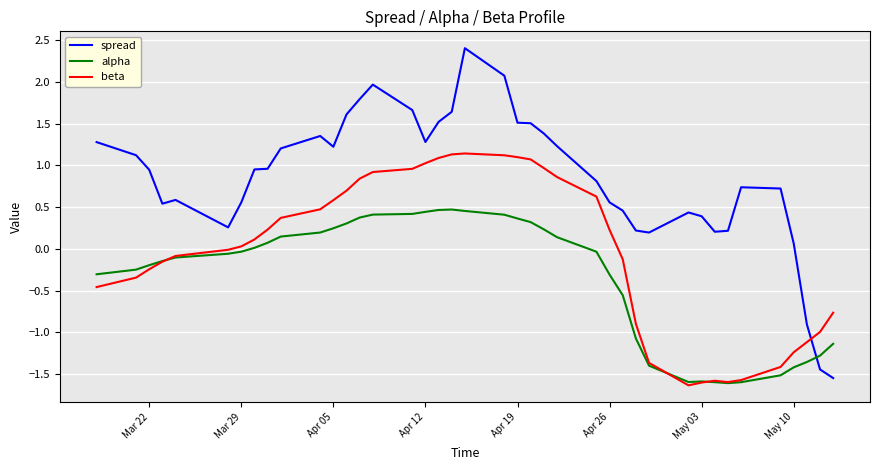

List the series in order of their overall mean, lowest first.

alpha, beta, spread